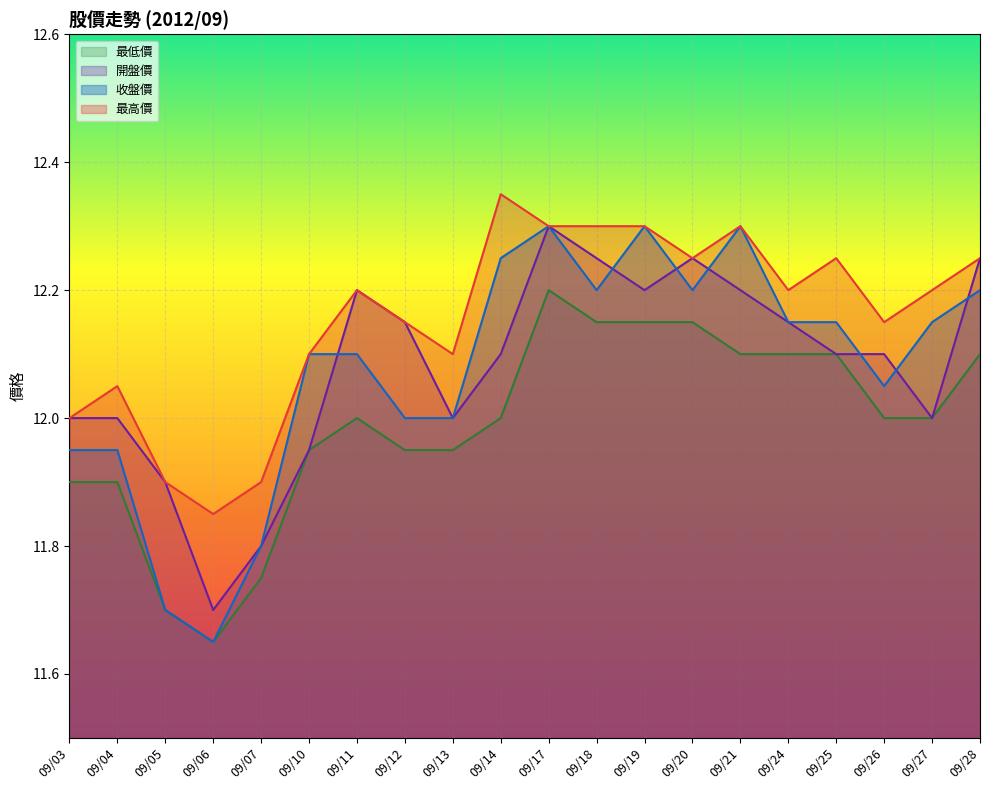

How many interior local peaks does the 收盤價 series have?

3